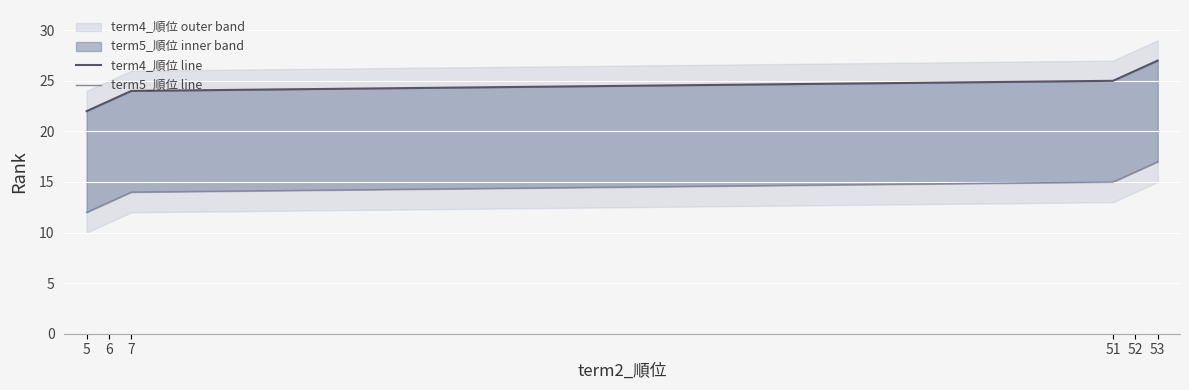

How many data points does each series have?

6